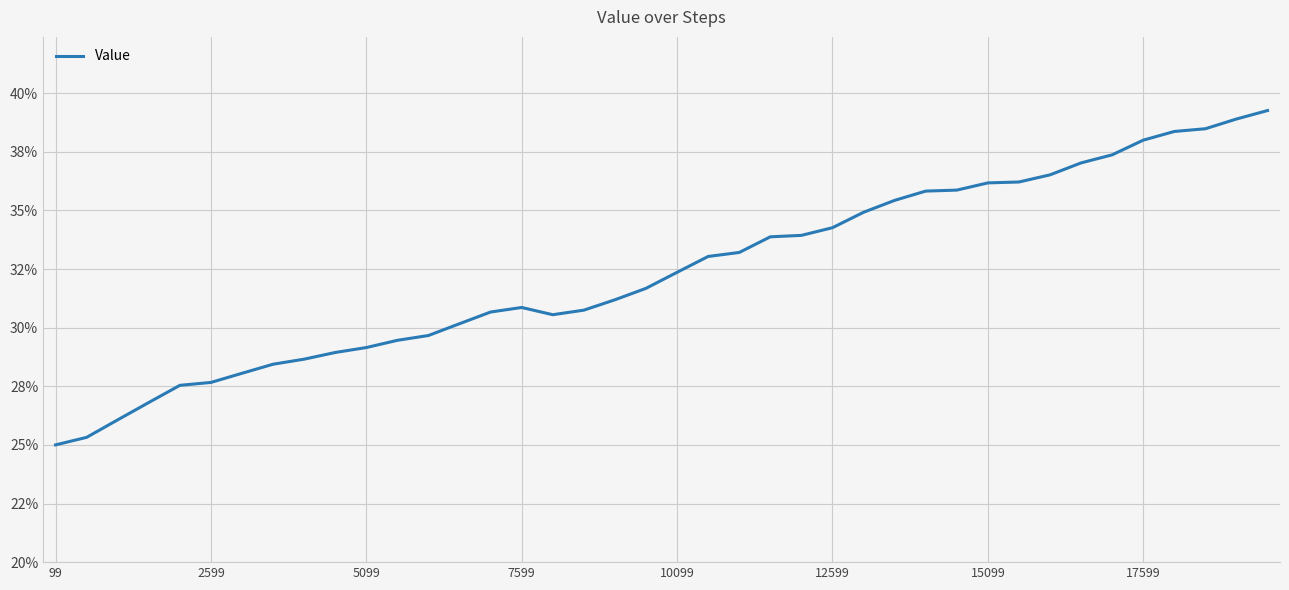

True or false: the data has more than 2 interior local peaks.

False